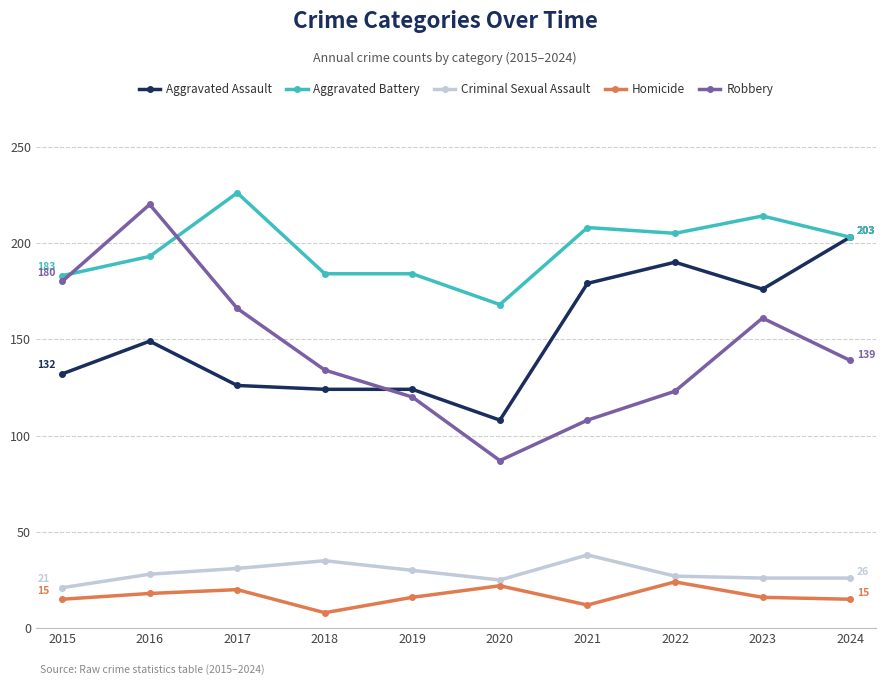

In Robbery, how many points are lower than both neighbors (excluding endpoints)?

1